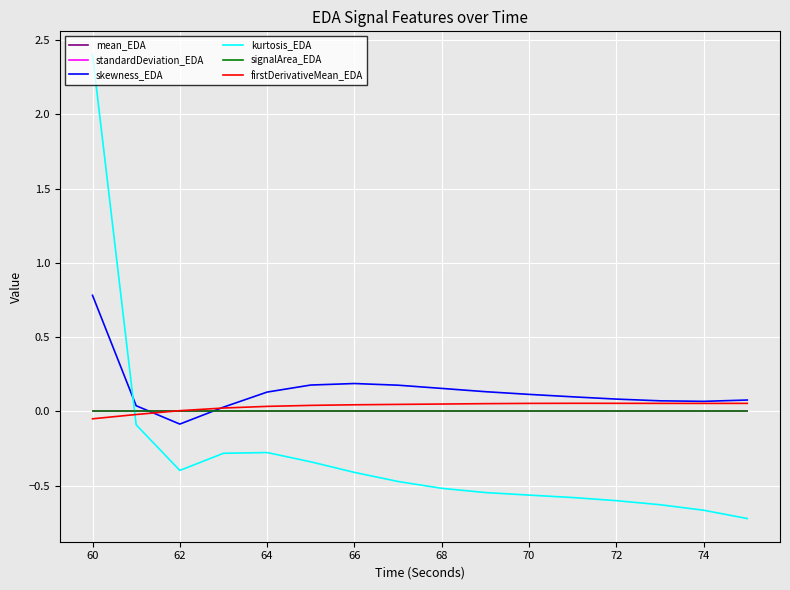

Which series has the largest total across all categories?

skewness_EDA